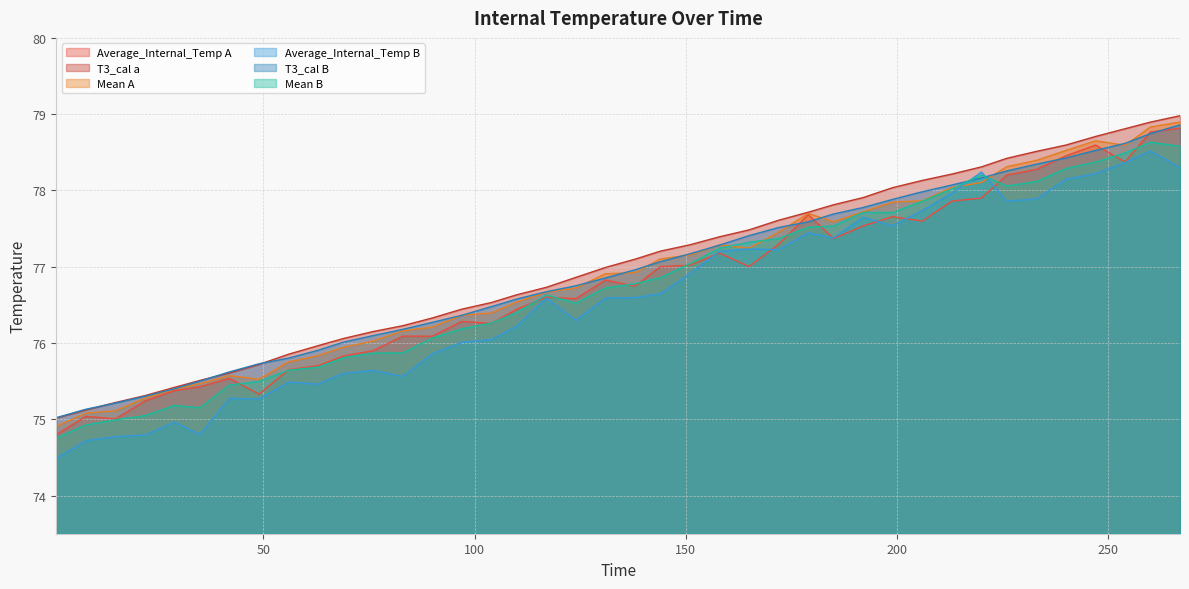

The value of Mean A at 131 is 48.9. True or false?

False